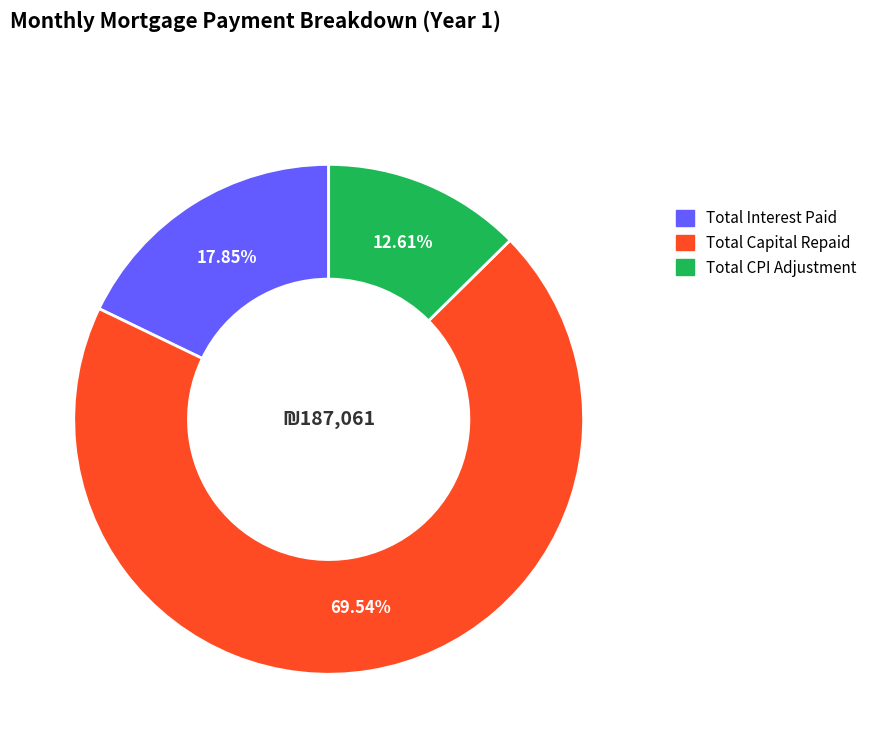

Does any single category account for the majority?

Yes